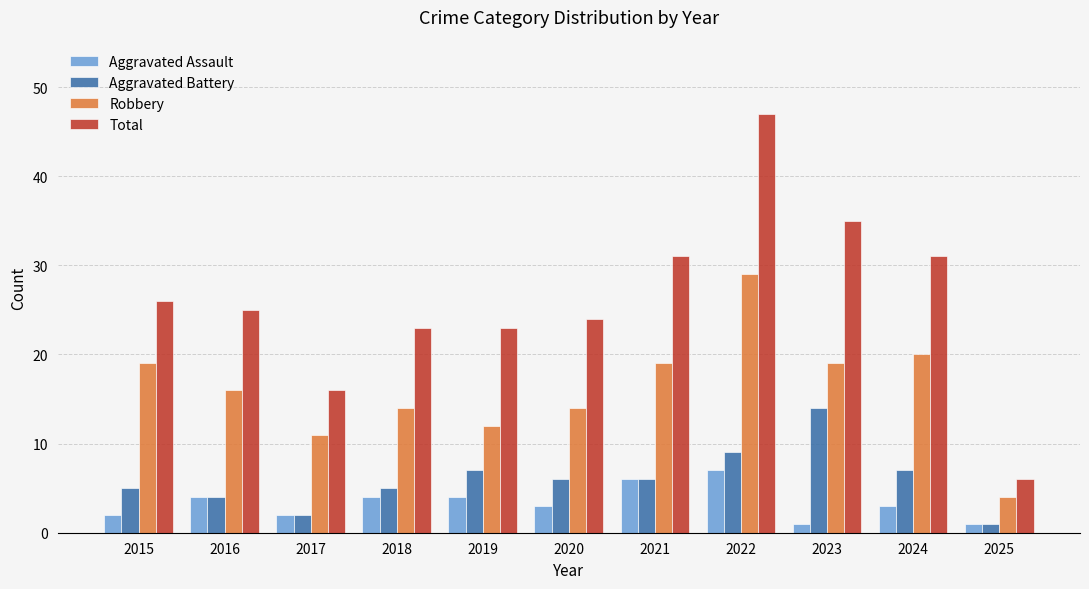

What is the difference between the Total values at 2022 and 2017?

31